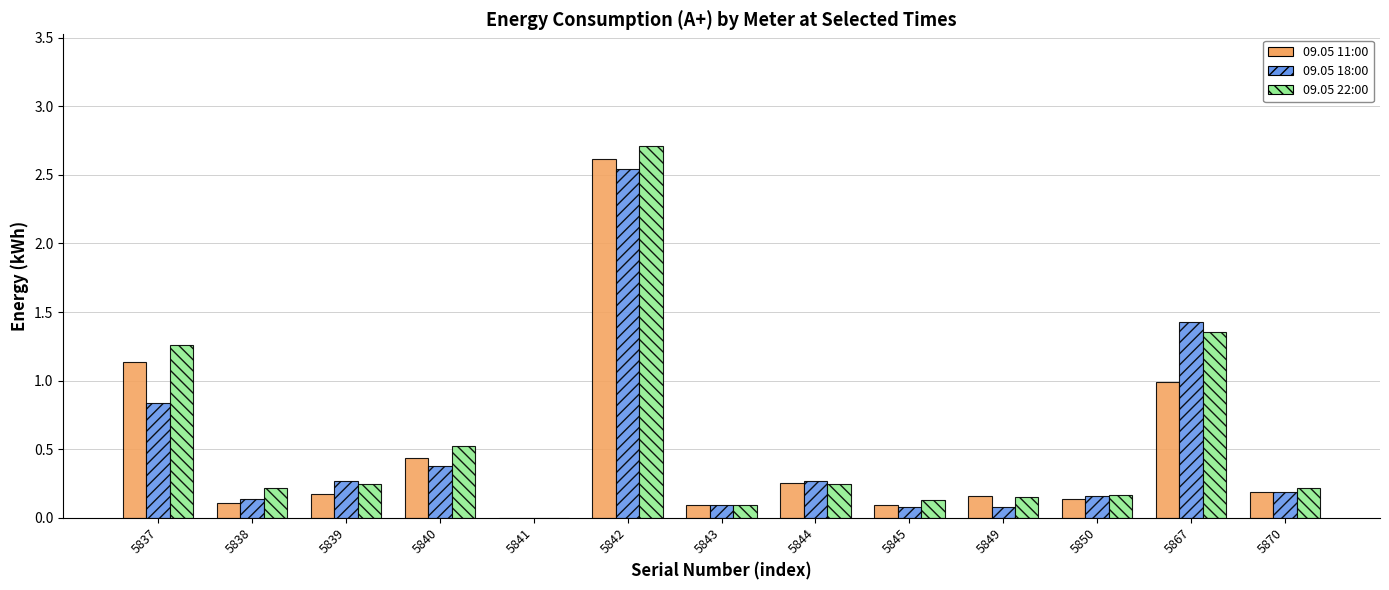

What is the greatest value displayed?

2.7